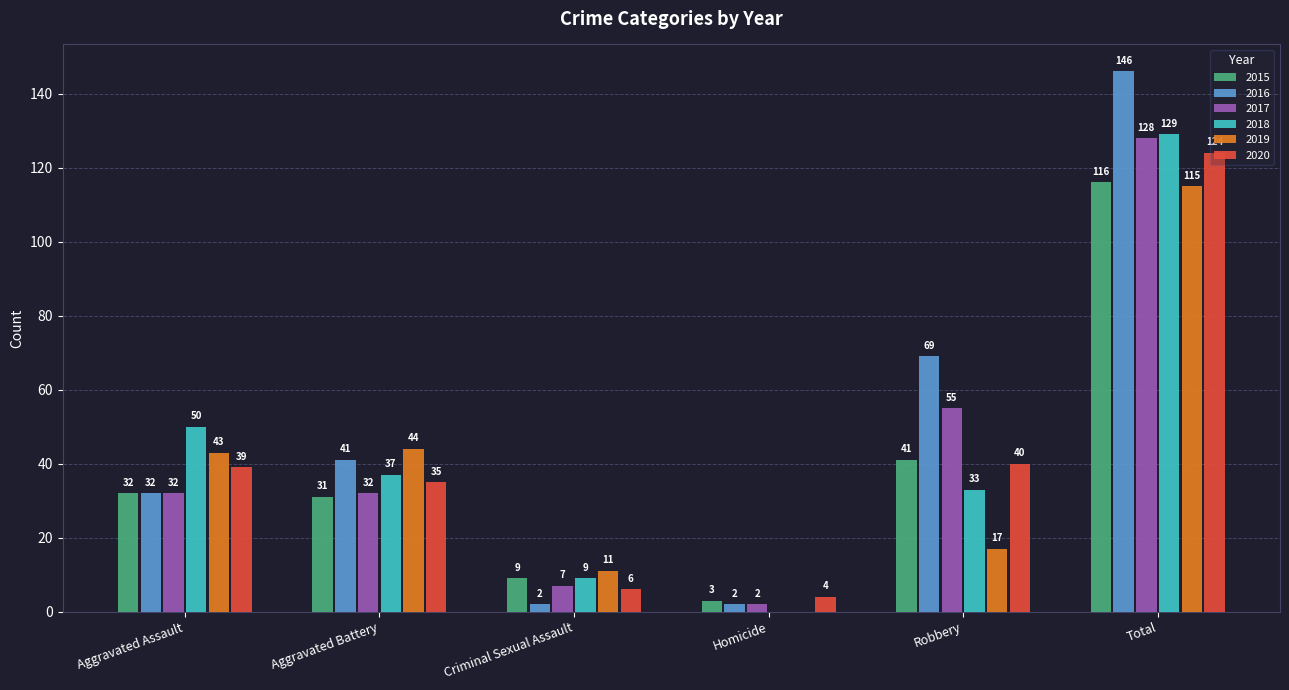

Which series has the largest range (max minus min)?

2016